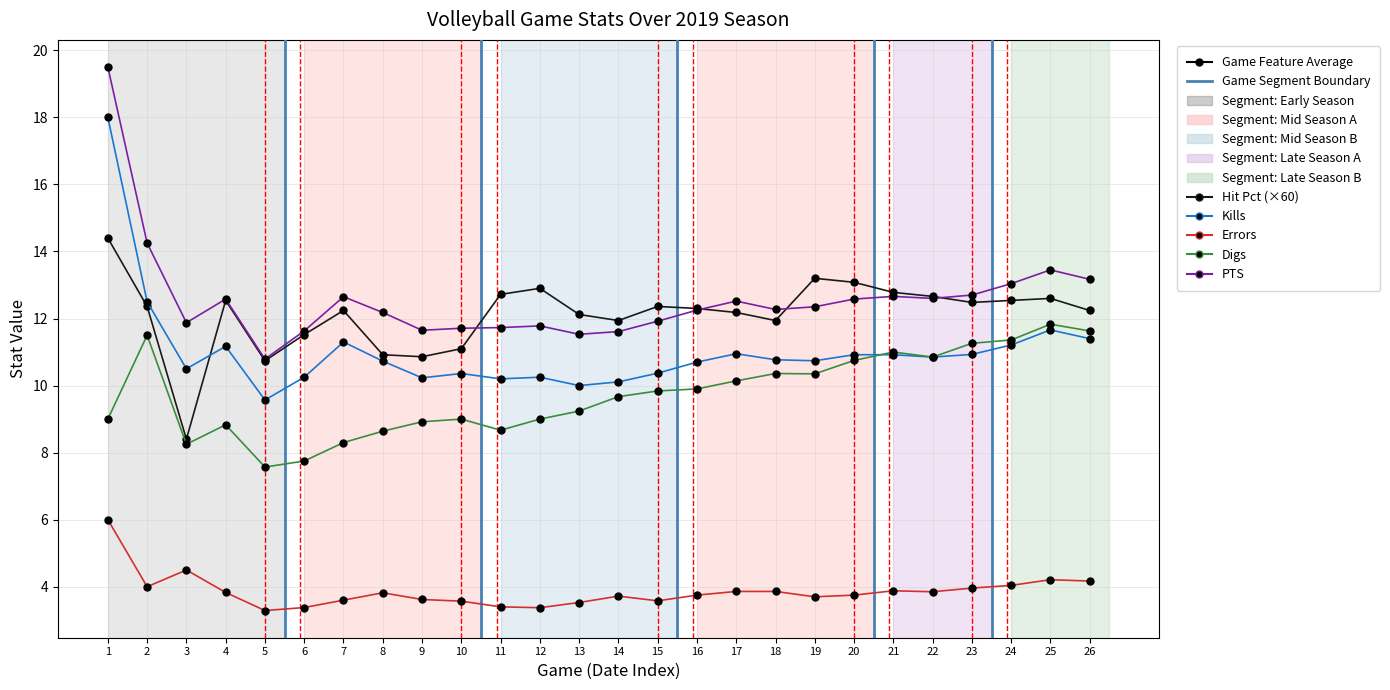

What is the value of the Digs point at the 17th from the left?

10.1